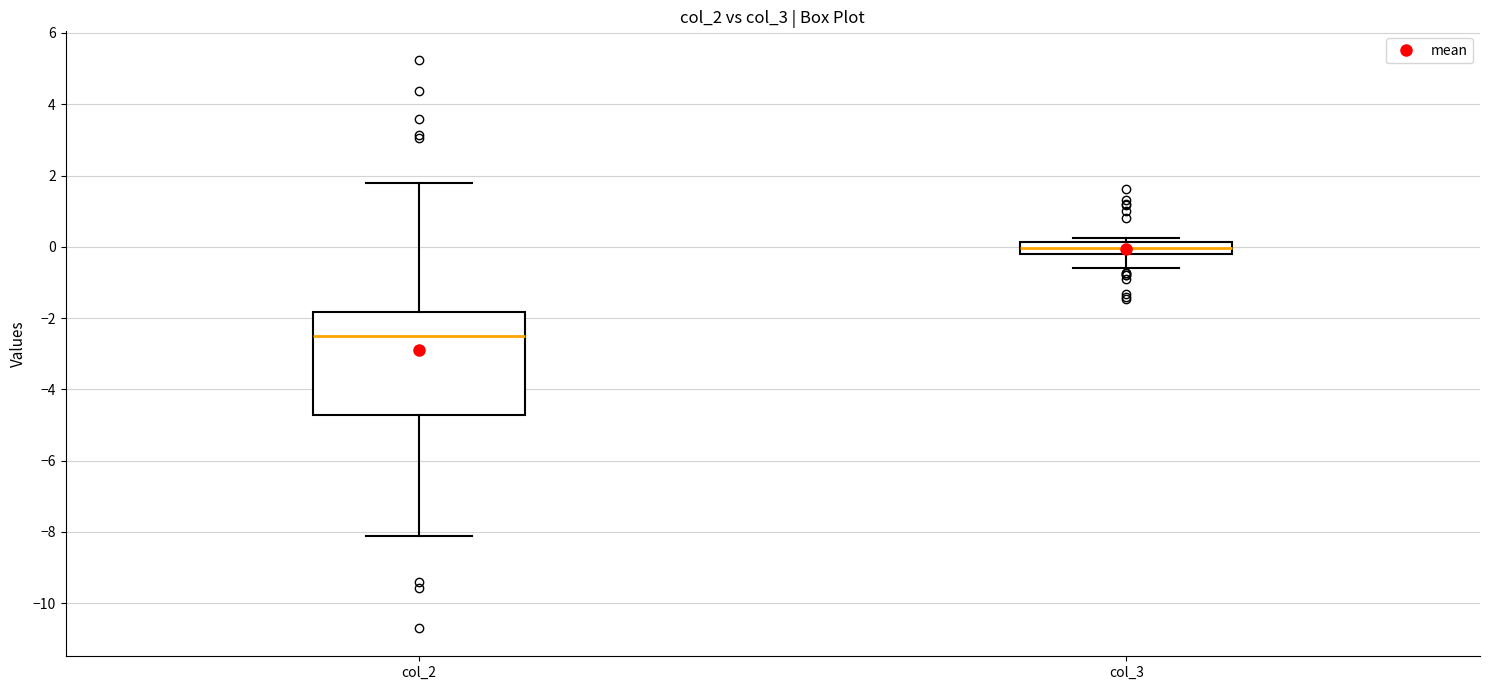

Reading left to right, read every box against the y-axis: the position of its median line, the range the box covers, and the ends of its whiskers. The values are not printed on the chart, so give them approximately, as read against the axis.

col_2: median -2.6, box -4.8 to -1.8, whiskers -8.2 to 1.8
col_3: median 0.0, box -0.2 to 0.2, whiskers -0.6 to 0.2 (just above the box's upper edge)